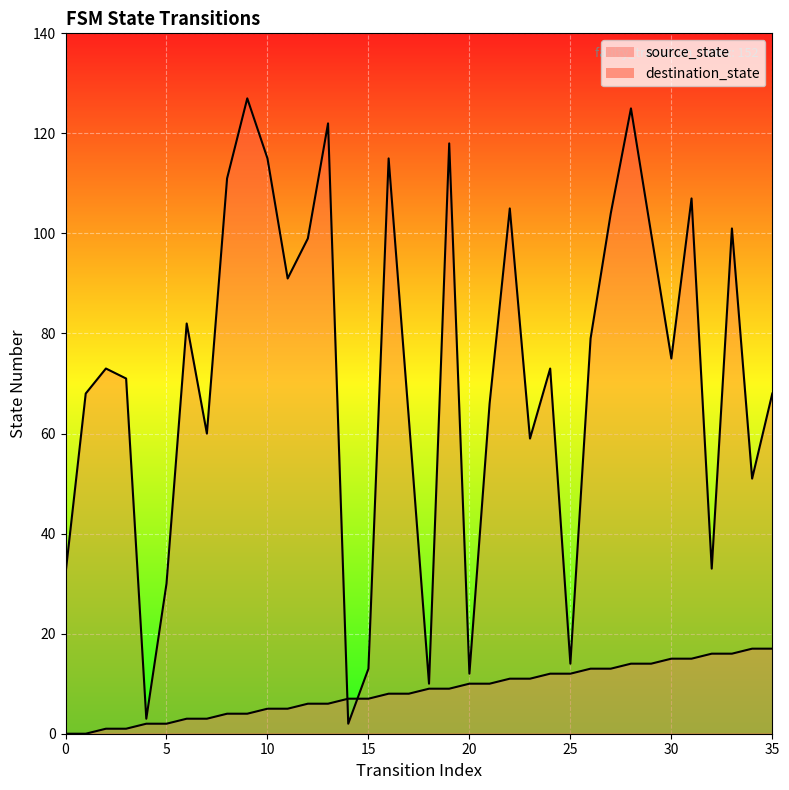

What are all the series names shown in the legend?

source_state, destination_state